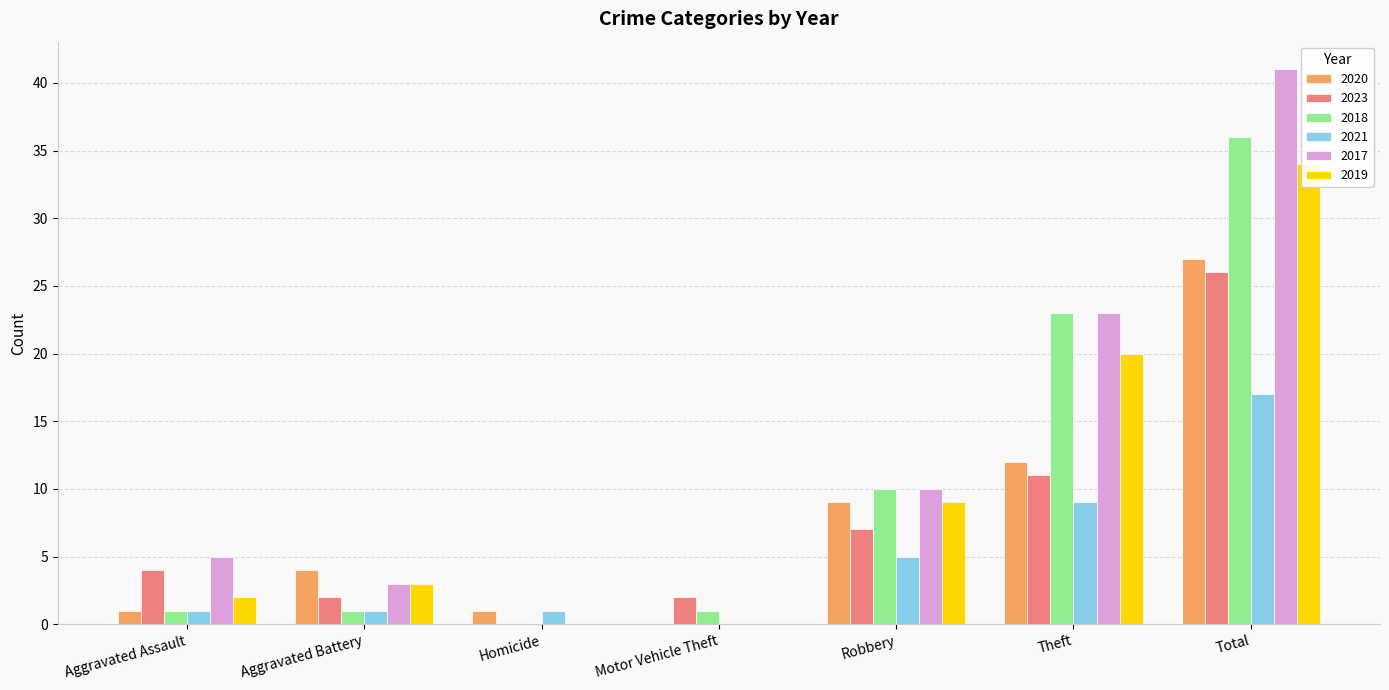

Reading right to left, extract all data points from this chart.

2020: Total=27	Theft=12	Robbery=9	Motor Vehicle Theft=0	Homicide=1	Aggravated Battery=4	Aggravated Assault=1
2023: Total=26	Theft=11	Robbery=7	Motor Vehicle Theft=2	Homicide=0	Aggravated Battery=2	Aggravated Assault=4
2018: Total=36	Theft=23	Robbery=10	Motor Vehicle Theft=1	Homicide=0	Aggravated Battery=1	Aggravated Assault=1
2021: Total=17	Theft=9	Robbery=5	Motor Vehicle Theft=0	Homicide=1	Aggravated Battery=1	Aggravated Assault=1
2017: Total=41	Theft=23	Robbery=10	Motor Vehicle Theft=0	Homicide=0	Aggravated Battery=3	Aggravated Assault=5
2019: Total=34	Theft=20	Robbery=9	Motor Vehicle Theft=0	Homicide=0	Aggravated Battery=3	Aggravated Assault=2